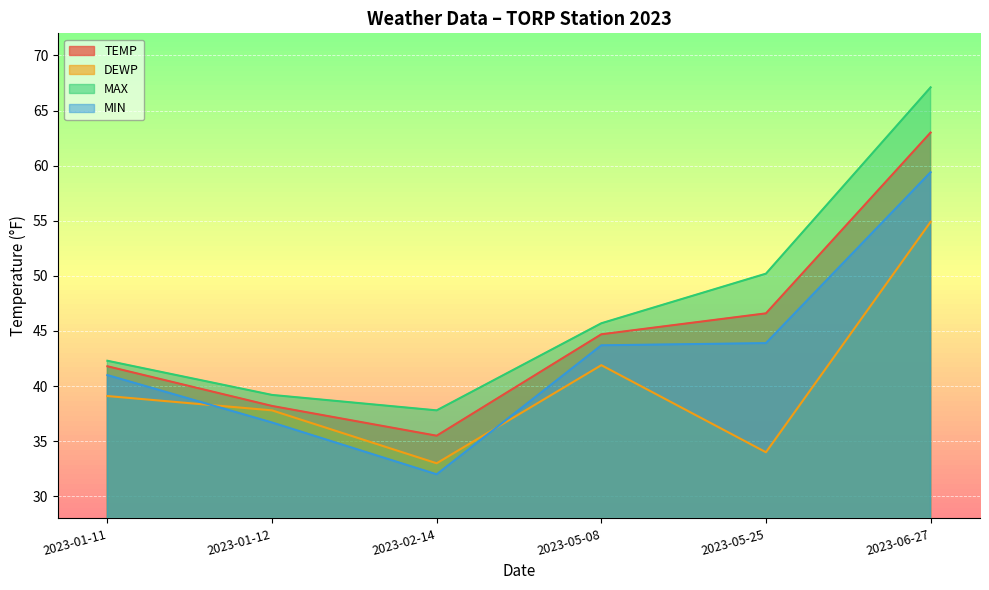

Between which two adjacent categories do DEWP and MIN first intersect?

2023-01-11 and 2023-01-12